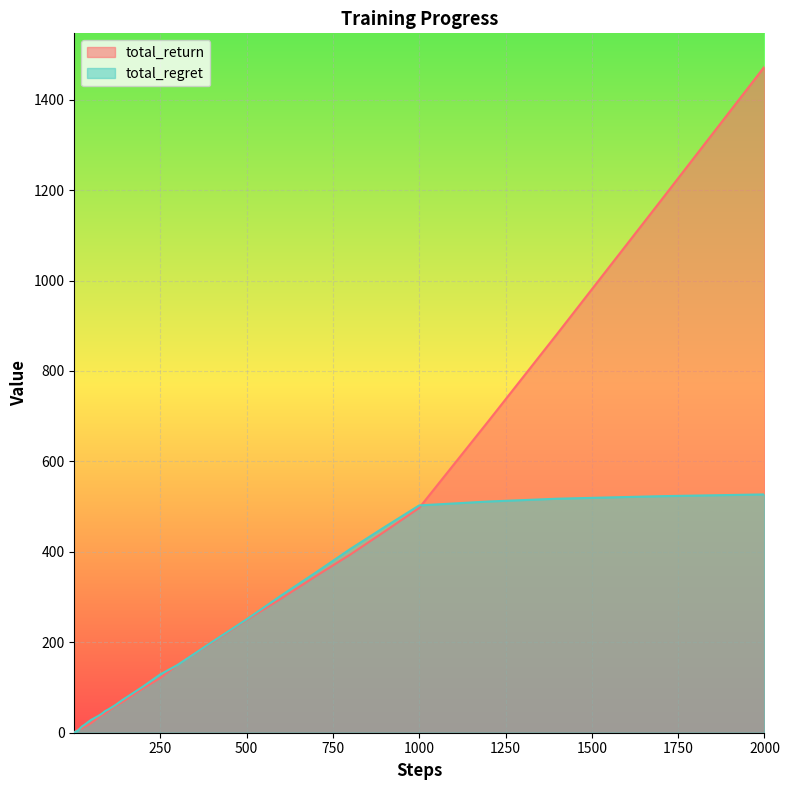

Reading right to left, extract all data points from this chart.

total_return: 1473.0	1176.9	882.5	688.7	497.3	445.1	393.9	346.0	296.7	249.3	199.3	150.2	121.0	97.9	82.9	67.8	58.8	48.3	42.3	38.4	33.1	27.3	21.4	16.9	12.9	10.1	8.5	8.3	7.7	7.2	5.6	5.2	4.7	4.5	3.7	2.8	2.1	2.1	1.4	0.8
total_regret: 527.0	523.1	517.5	511.3	502.7	454.9	406.1	354.0	303.3	250.7	200.7	149.8	129.0	102.1	87.1	72.2	61.2	51.7	47.7	41.6	36.9	32.7	28.6	23.1	17.1	14.9	11.5	8.7	6.3	4.8	4.4	3.8	3.3	2.5	2.3	2.2	1.9	0.9	0.6	0.2